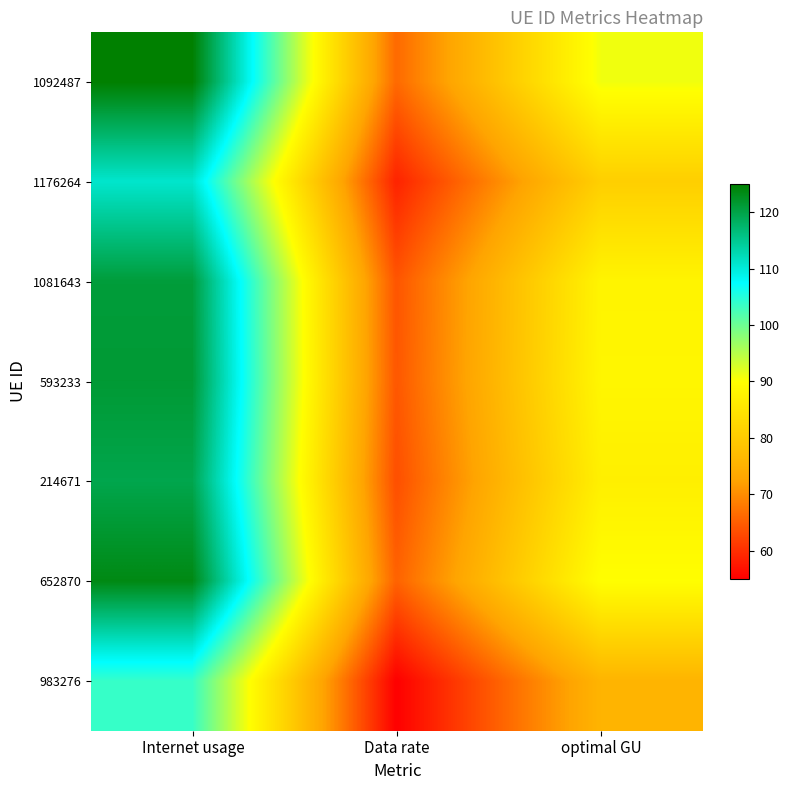

At optimal GU, list the series in order from smallest to largest.

983276, 1176264, 214671, 1081643, 593233, 652870, 1092487